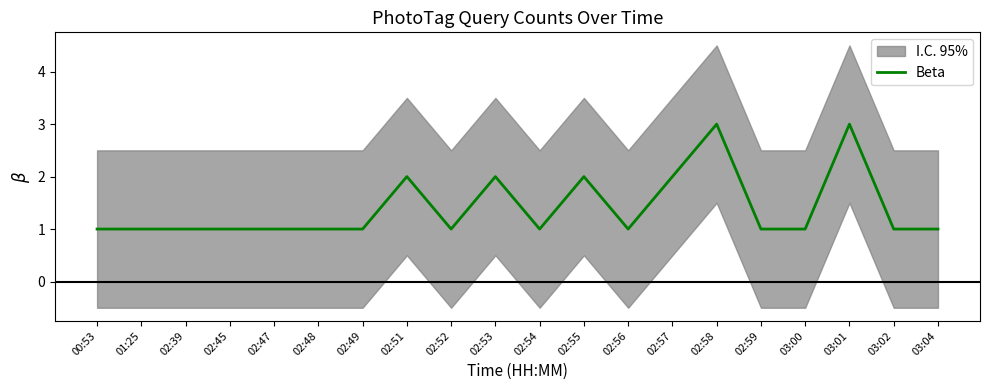

What is the maximum value shown in the chart?

3